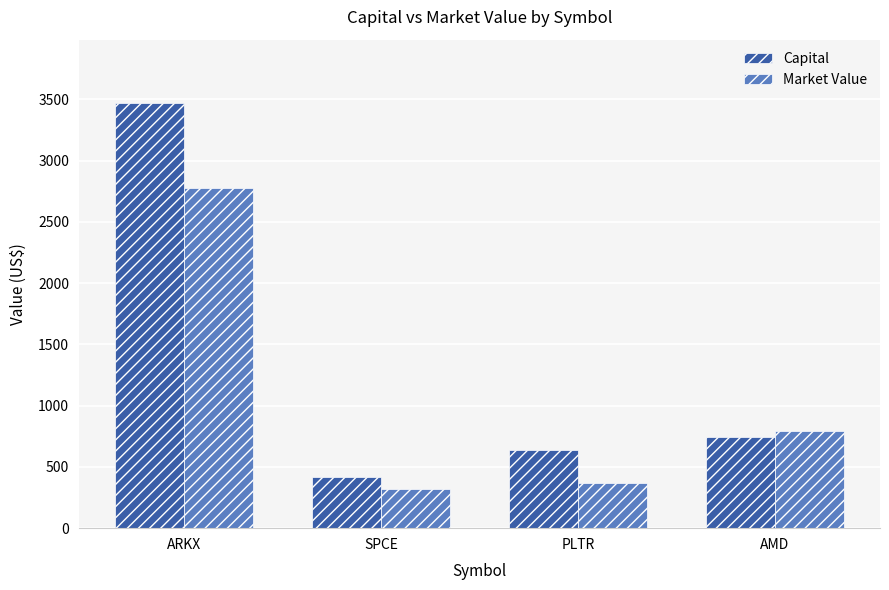

How many values in the Capital series are below 744?

2